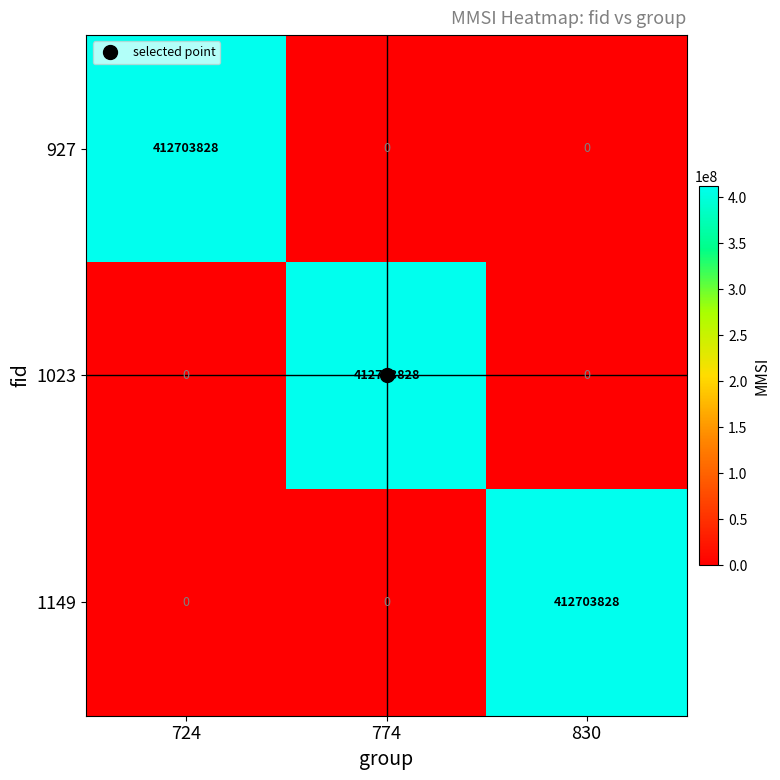

Which category has the highest value in the 1149 series?

830